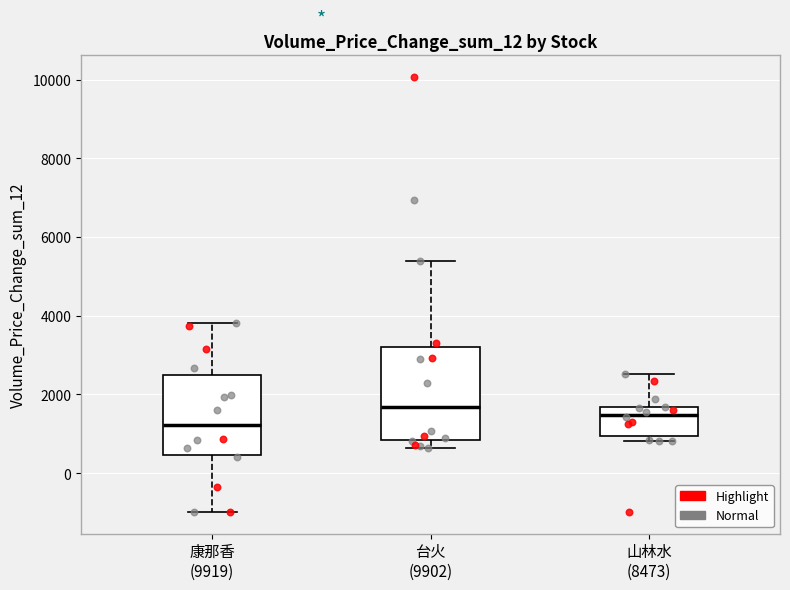

Which box has the highest median line?

台火 (9902)